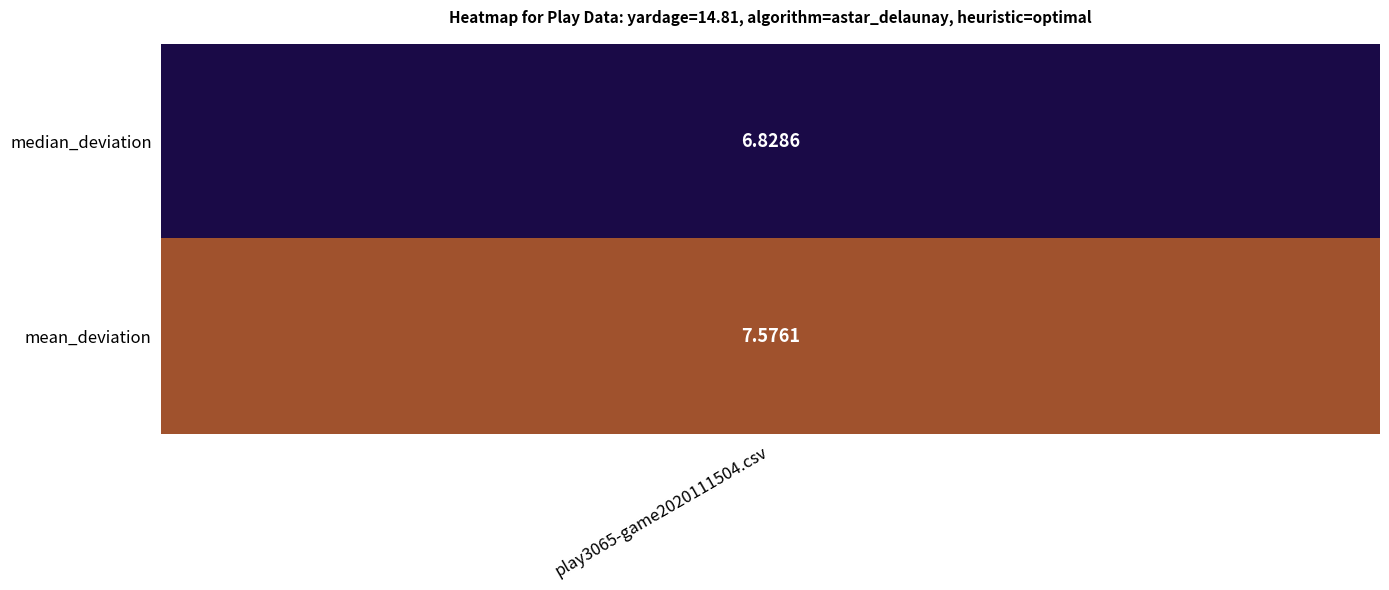

The chart shows a value of 6.8 at 0. True or false?

True